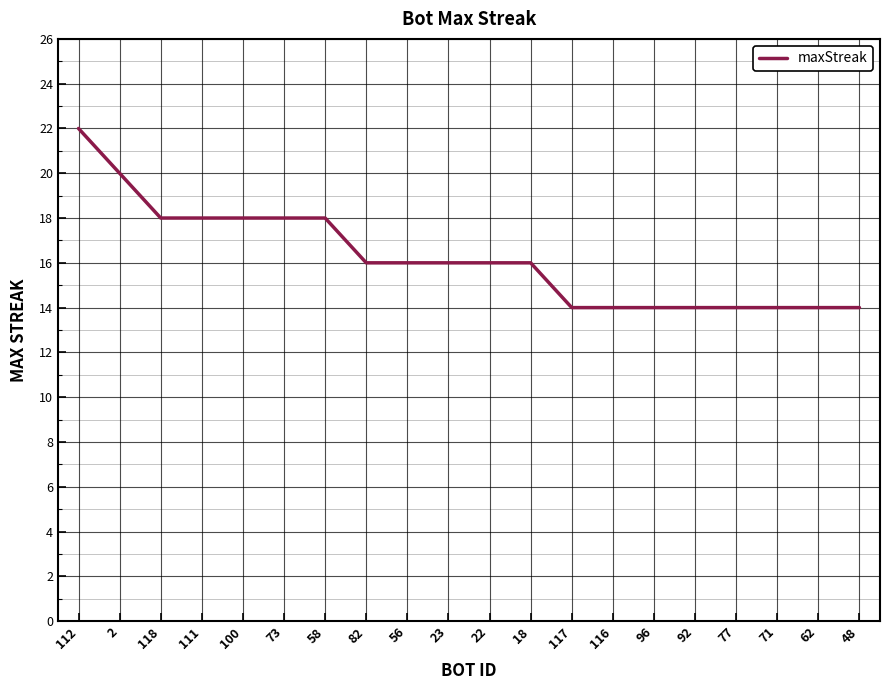

Does the chart display data point markers on the line(s)?

No